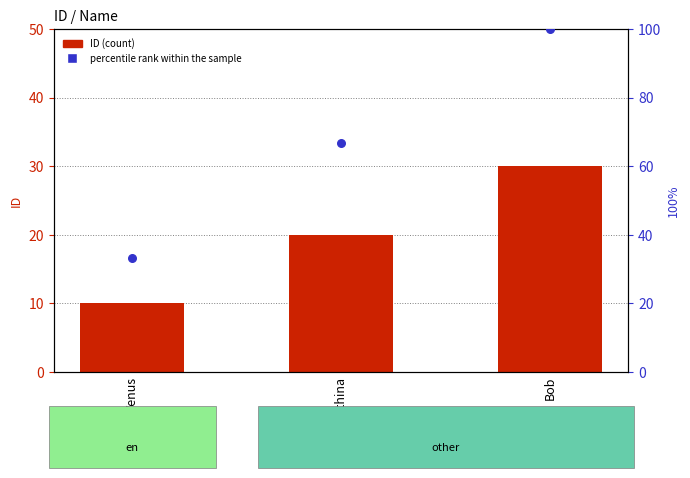

What are all the series names shown in the legend?

ID, percentile rank within the sample